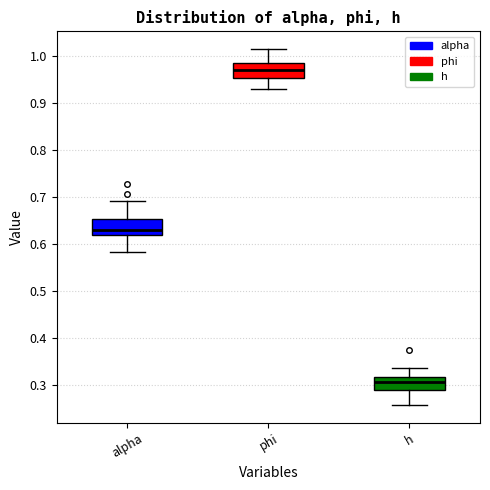

Reading left to right, read every box against the y-axis: the position of its median line, the range the box covers, and the ends of its whiskers. The values are not printed on the chart, so give them approximately, as read against the axis.

alpha: median 0.63, box 0.62 to 0.65, whiskers 0.58 to 0.69
phi: median 0.97, box 0.95 to 0.99, whiskers 0.93 to 1.02
h: median 0.31, box 0.29 to 0.32, whiskers 0.26 to 0.34